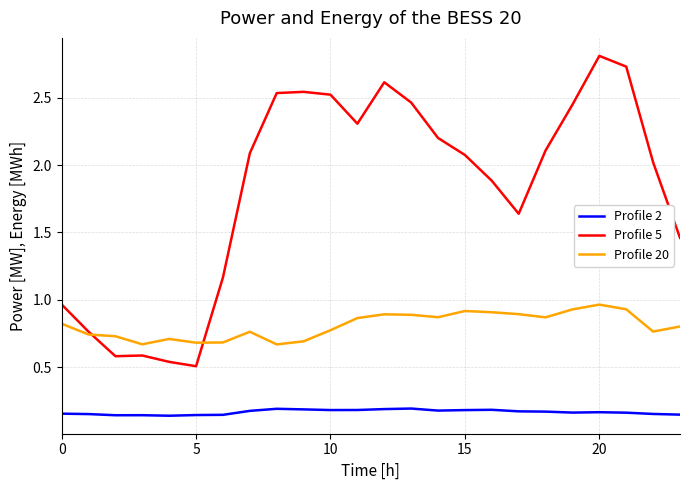

Which series has the largest range (max minus min)?

Profile 5